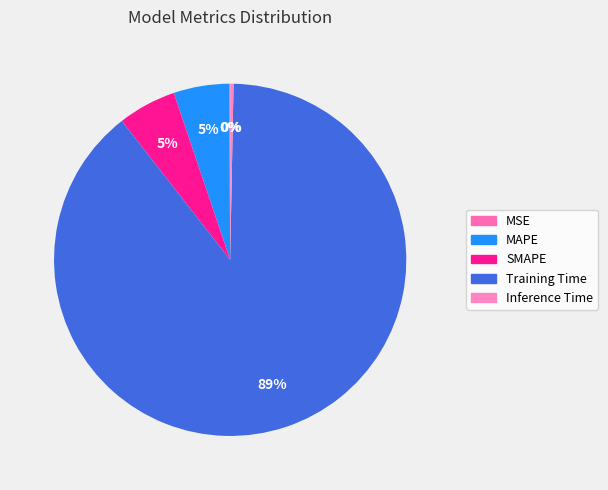

Rank the categories by value from lowest to highest.

MSE, Inference Time, MAPE, SMAPE, Training Time